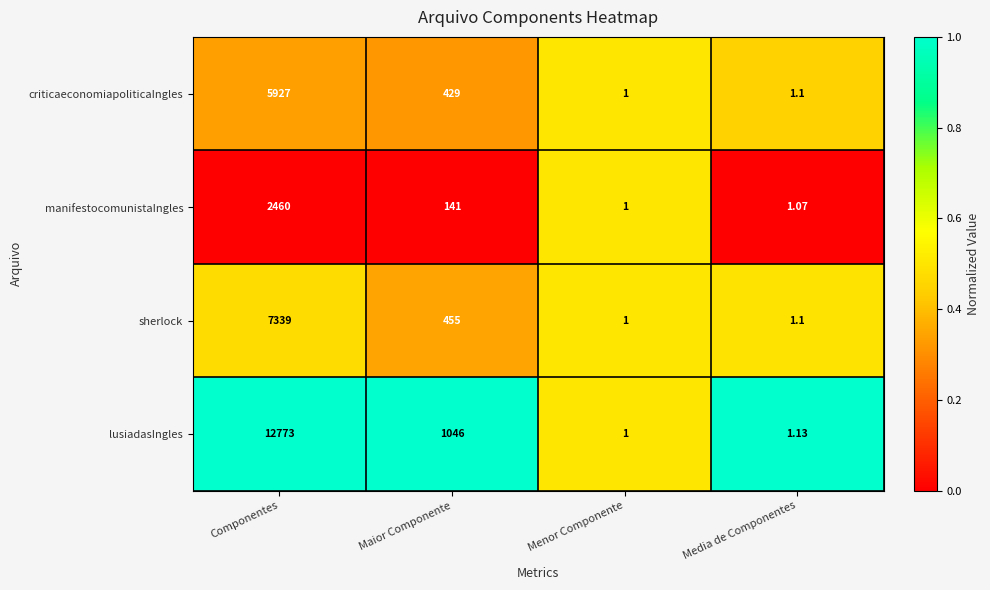

Which category has the highest value across all series?

Componentes